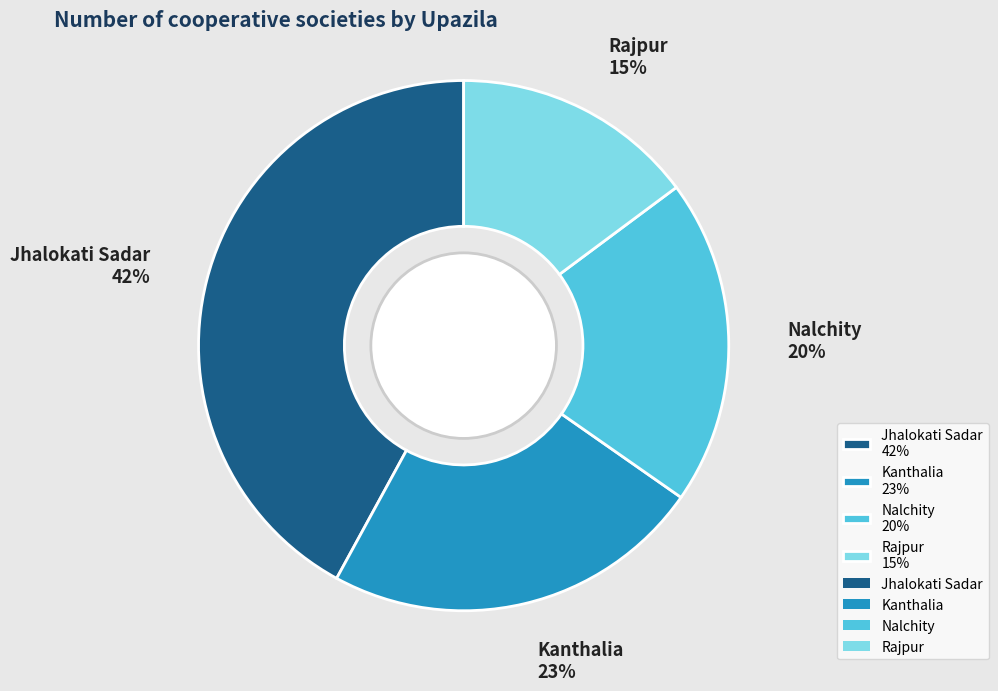

Do Kanthalia 23% and Rajpur 15% together represent more than half of the pie?

No